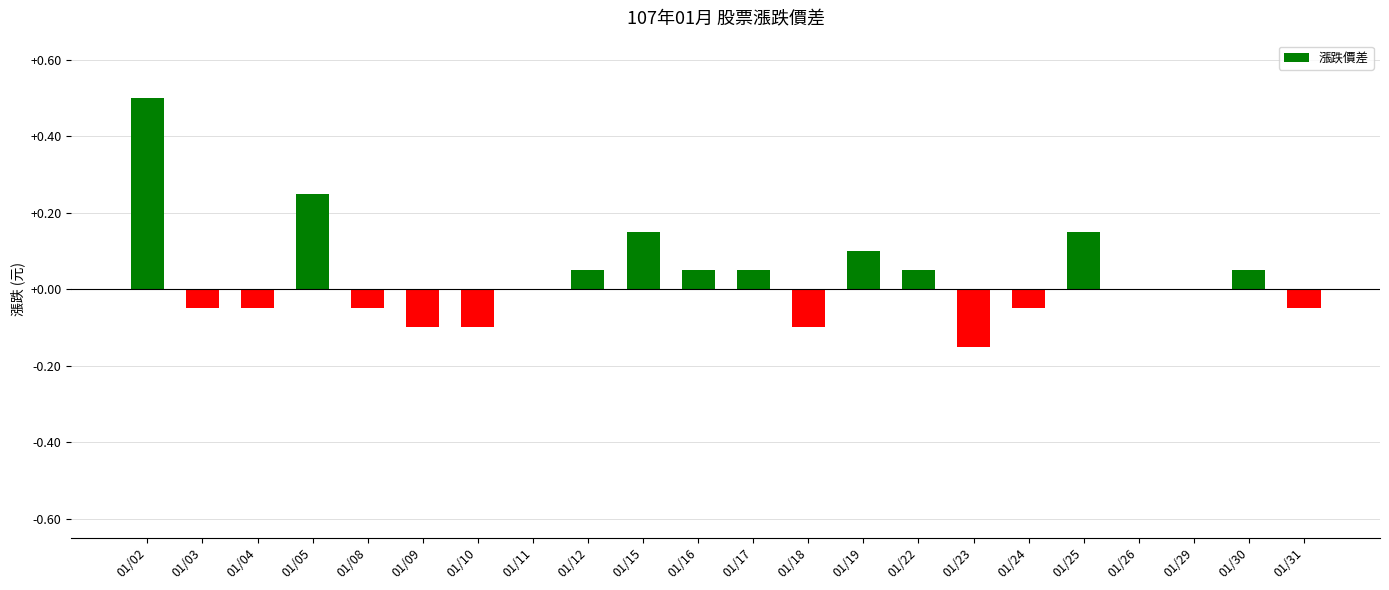

The value at 01/16 is 0.0. True or false?

False